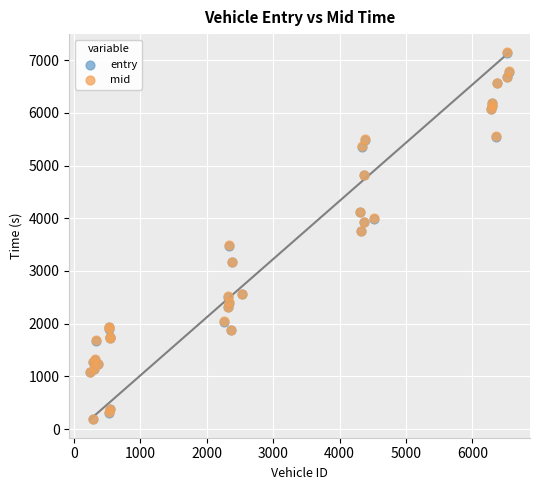

What are all the series names shown in the legend?

entry, mid